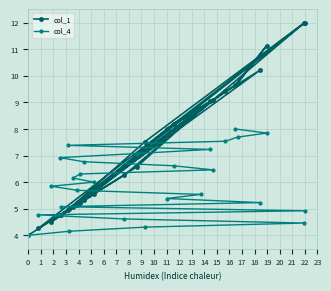

What is the average value of the col_4 series?

6.0